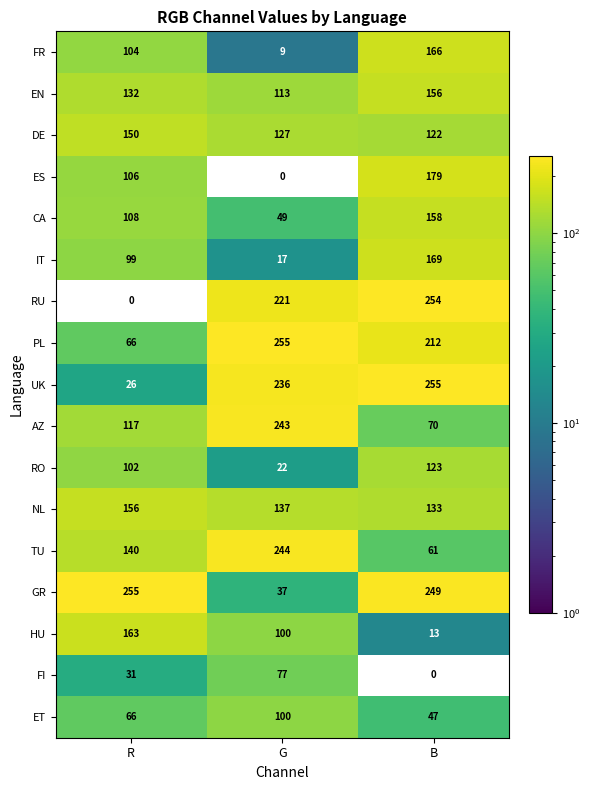

What is the difference between the NL values at B and R?

23